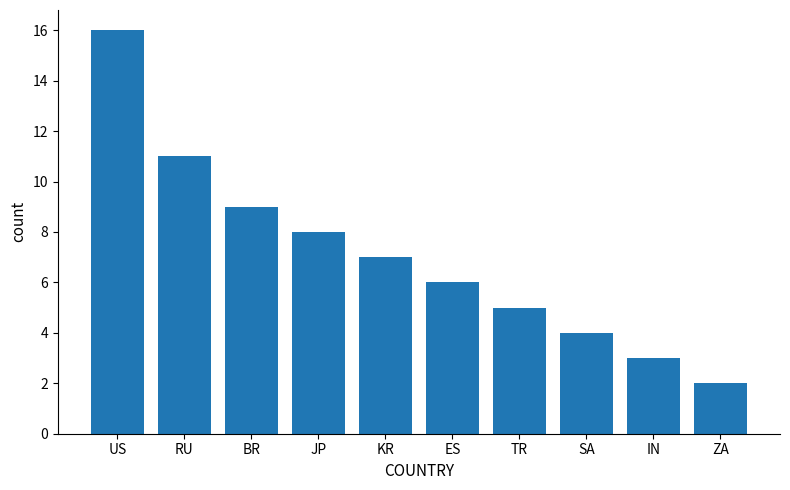

What is the minimum value shown in the chart?

2